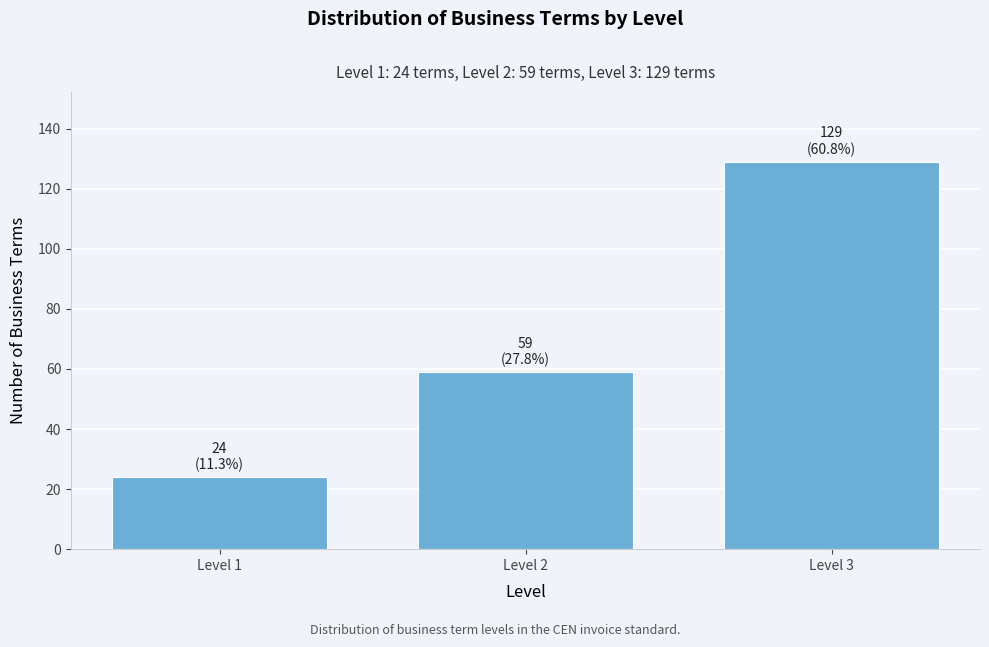

Reading left to right, what are all the values shown in this chart?

24	59	129